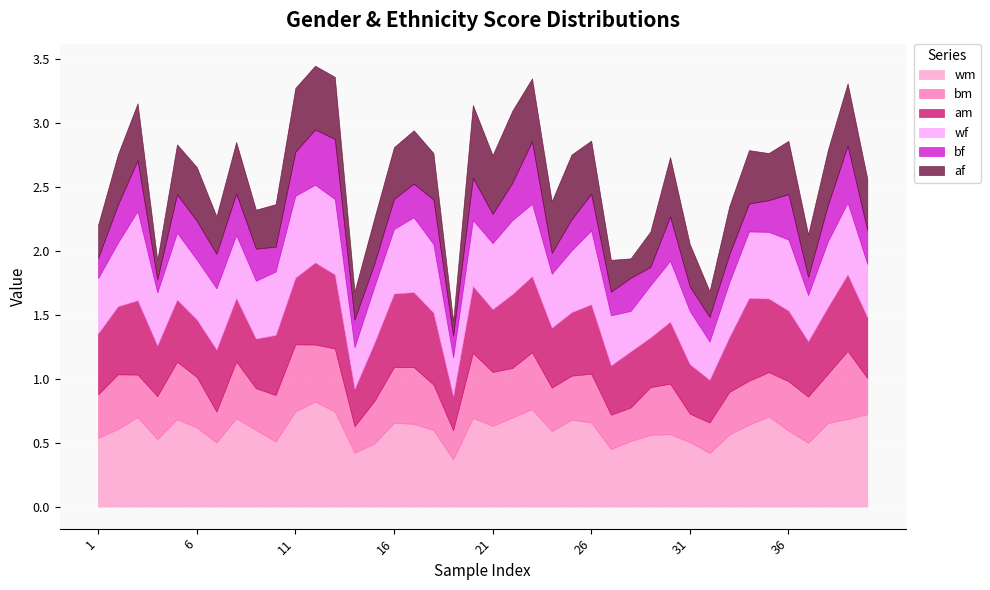

What is the spread (max minus min) of values at 23?

0.3